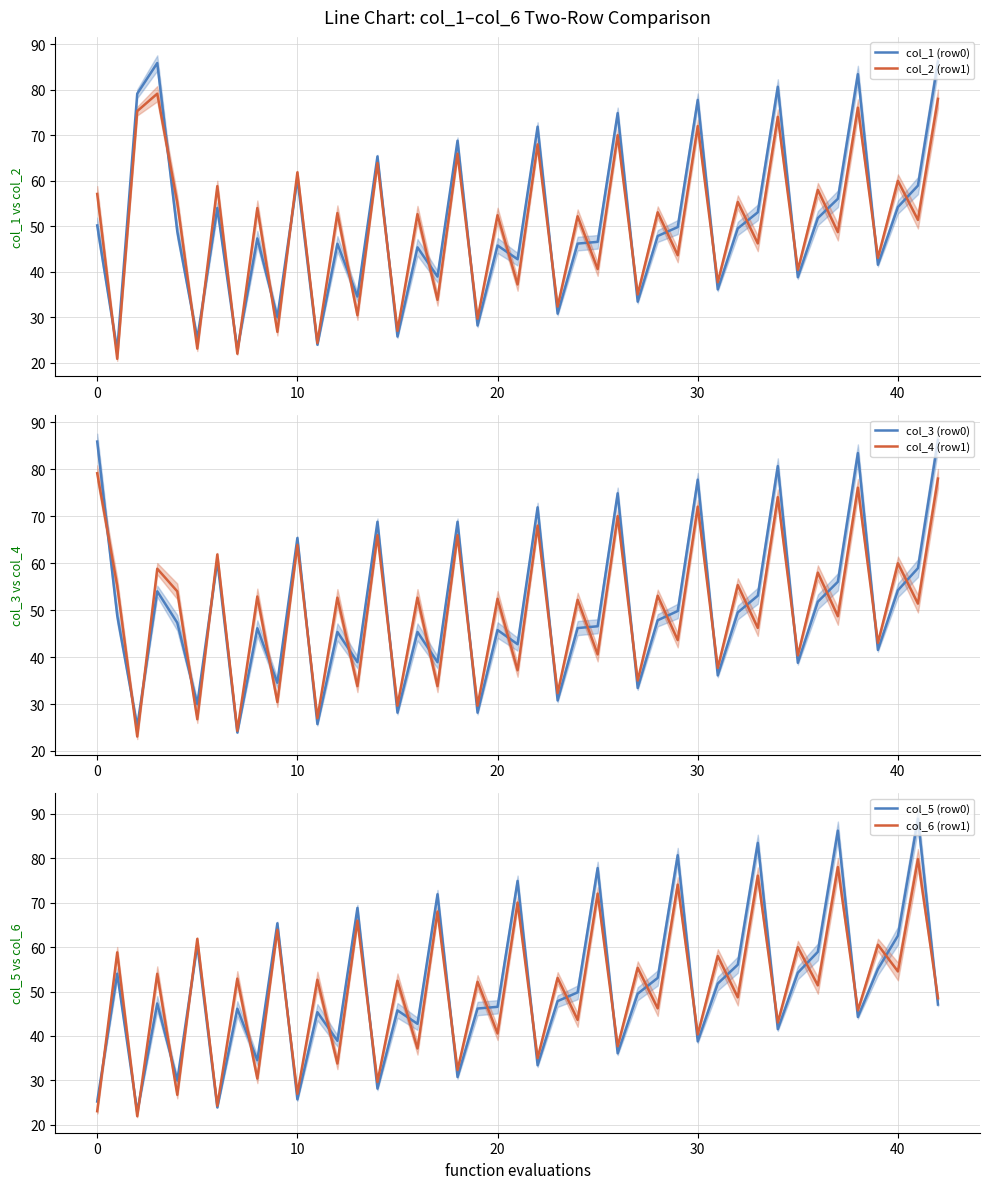

The col_1 (row0) series shows 54.2 at 40. True or false?

True